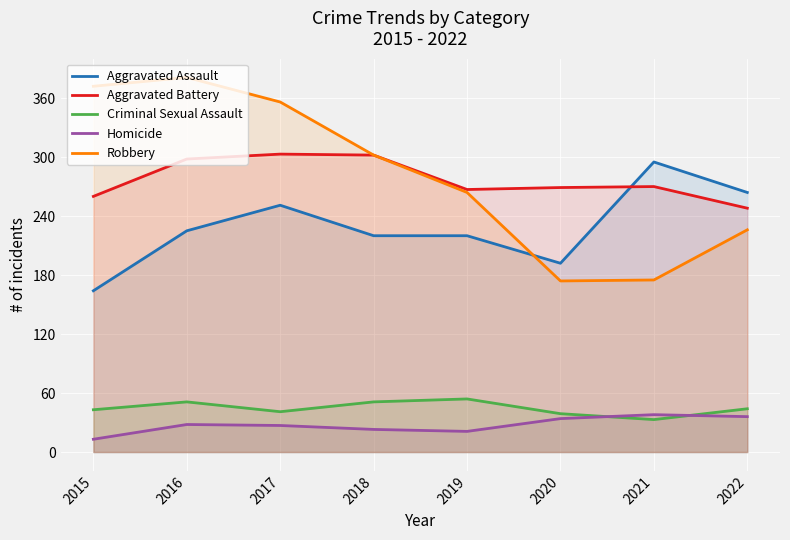

The Robbery series shows 81 at 2022. True or false?

False